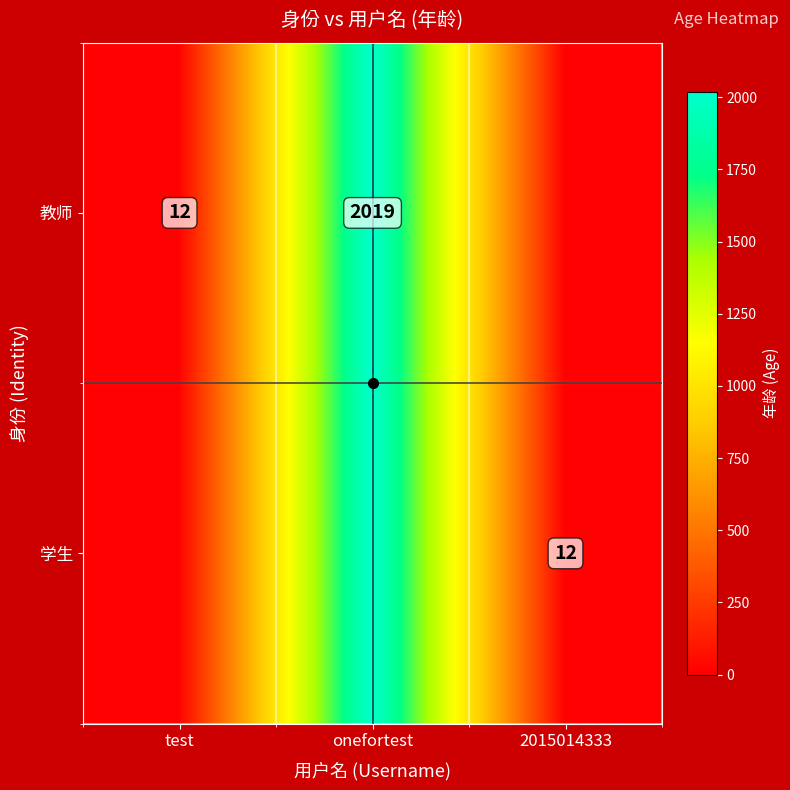

What is the greatest value displayed?

2019